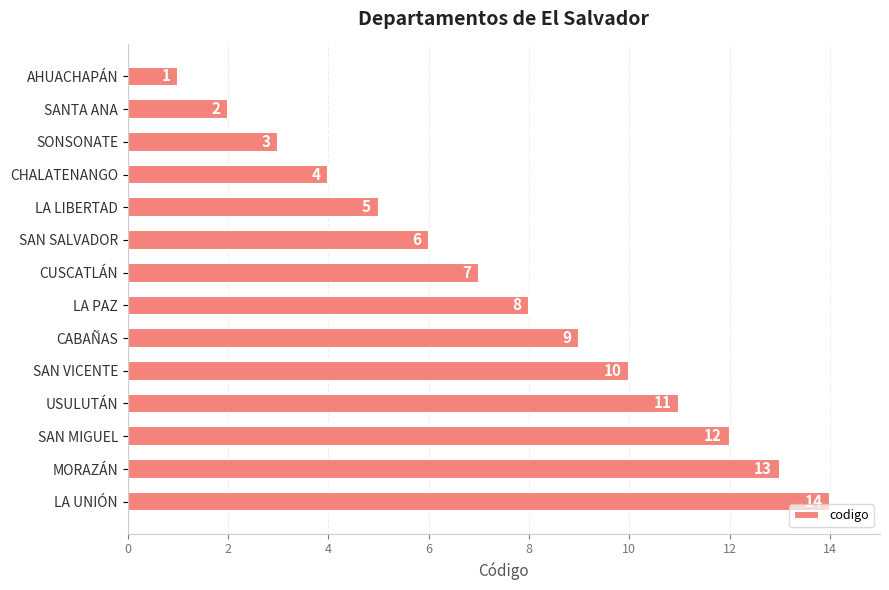

List the labels in order of value, largest first.

LA UNIÓN, MORAZÁN, SAN MIGUEL, USULUTÁN, SAN VICENTE, CABAÑAS, LA PAZ, CUSCATLÁN, SAN SALVADOR, LA LIBERTAD, CHALATENANGO, SONSONATE, SANTA ANA, AHUACHAPÁN